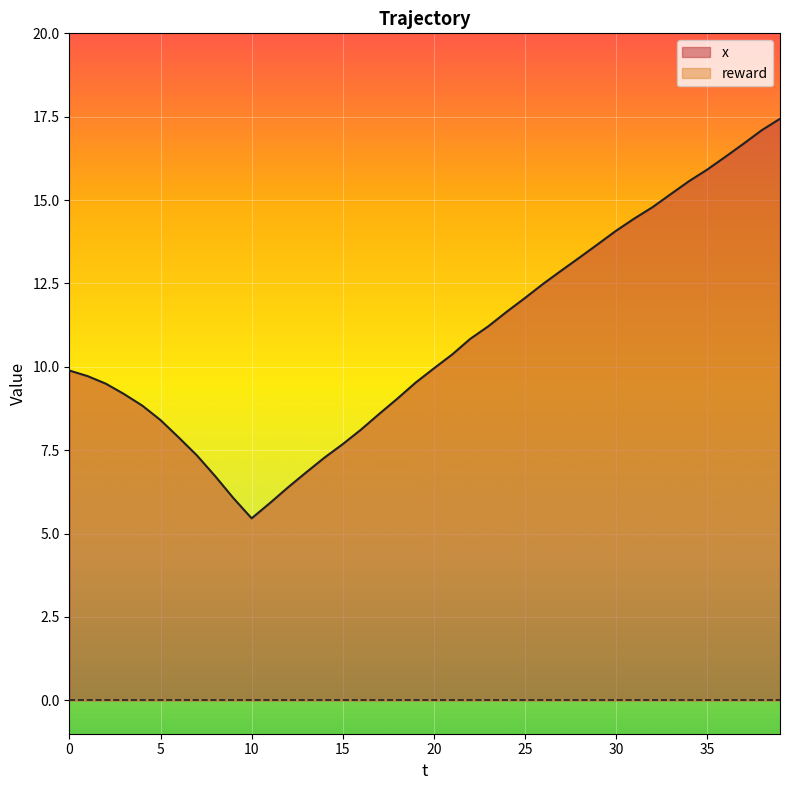

Does the chart display data point markers on the line(s)?

No